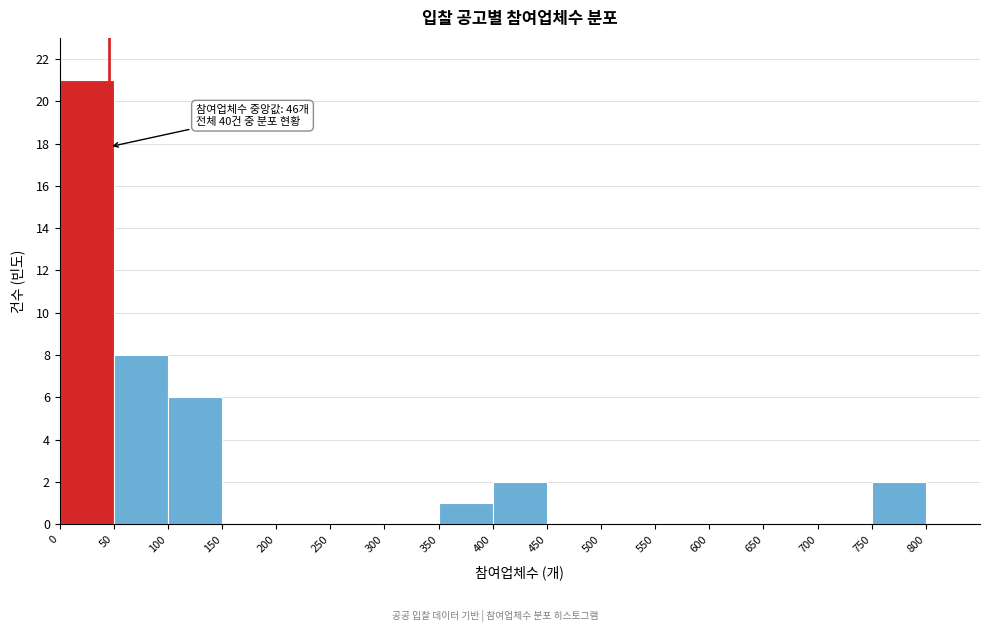

Over which range of the x-axis is the bar tallest?

0 to 50